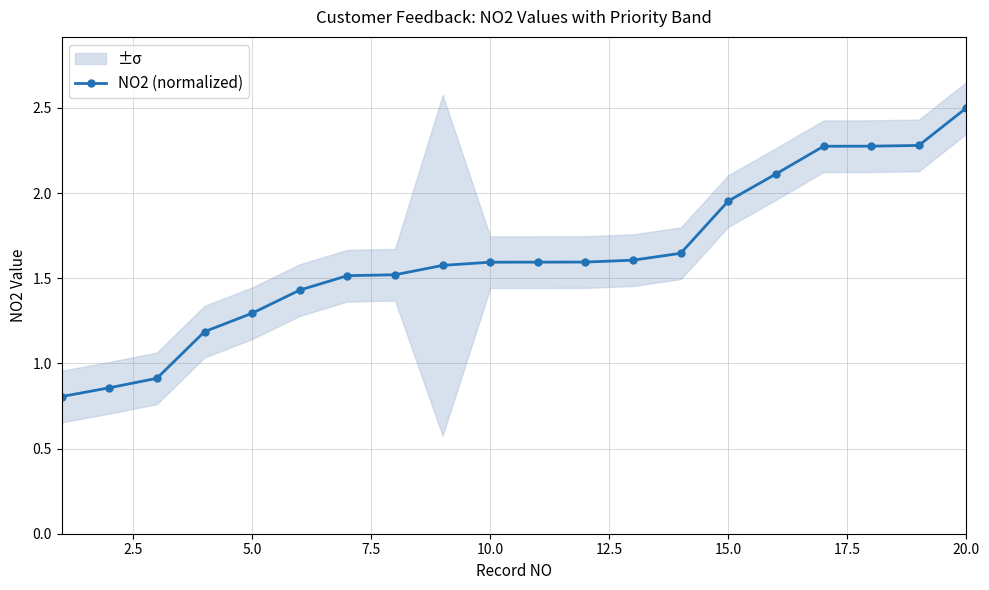

What is the highest value of the NO2 (normalized) series?

2.5